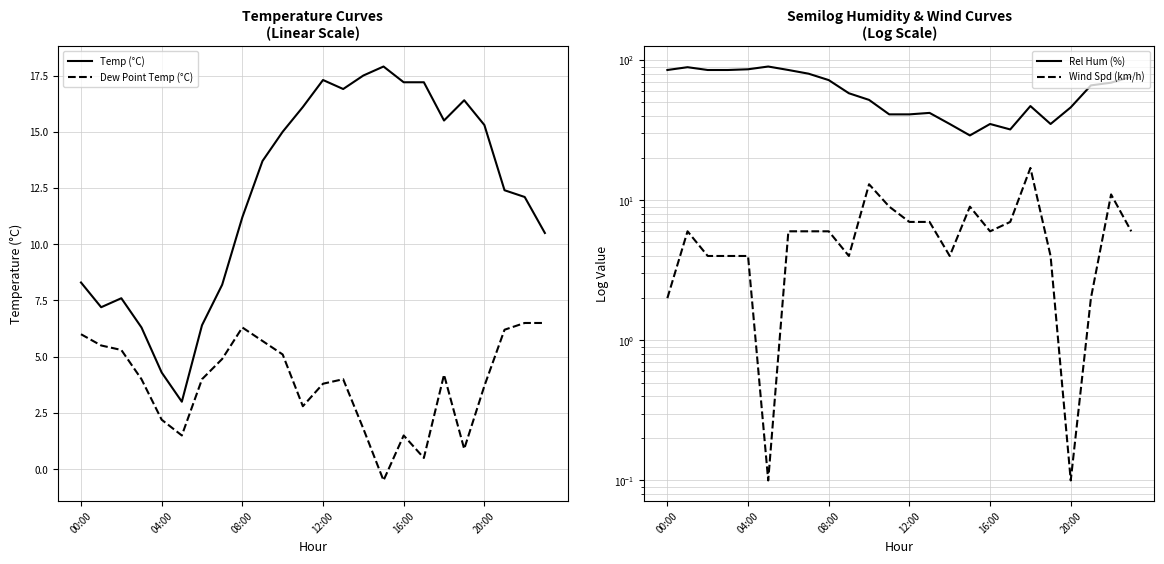

Which series has the widest spread of values?

Rel Hum (%)